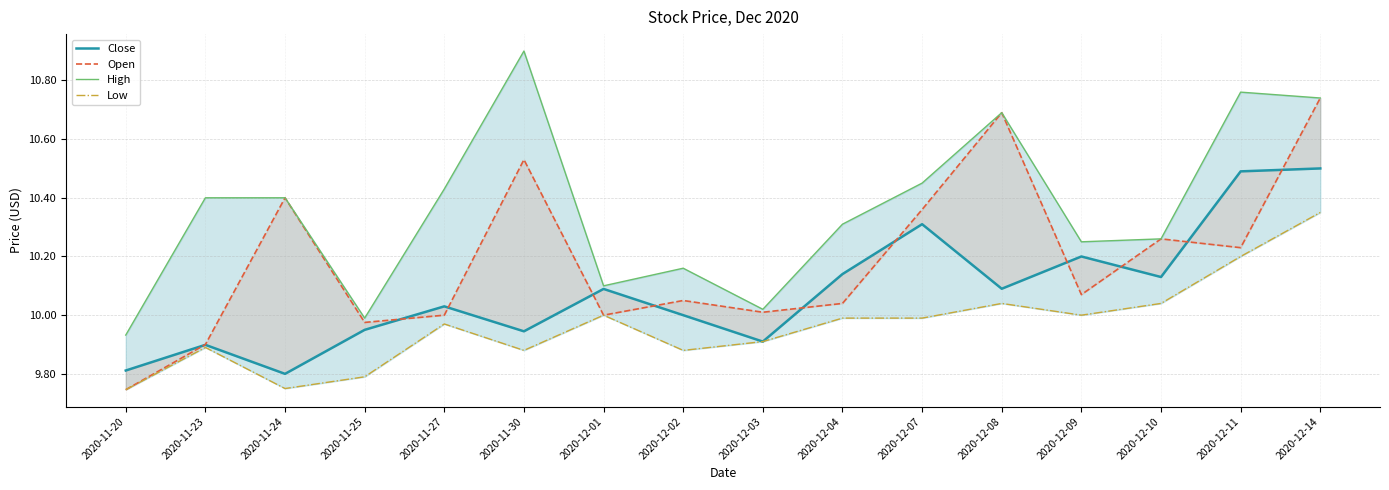

True or false: Close has more than 1 points higher than both neighbors.

True